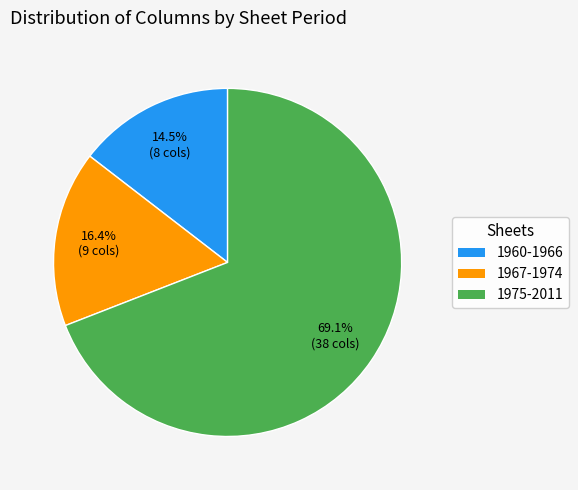

What is the largest slice in the pie chart?

1975-2011